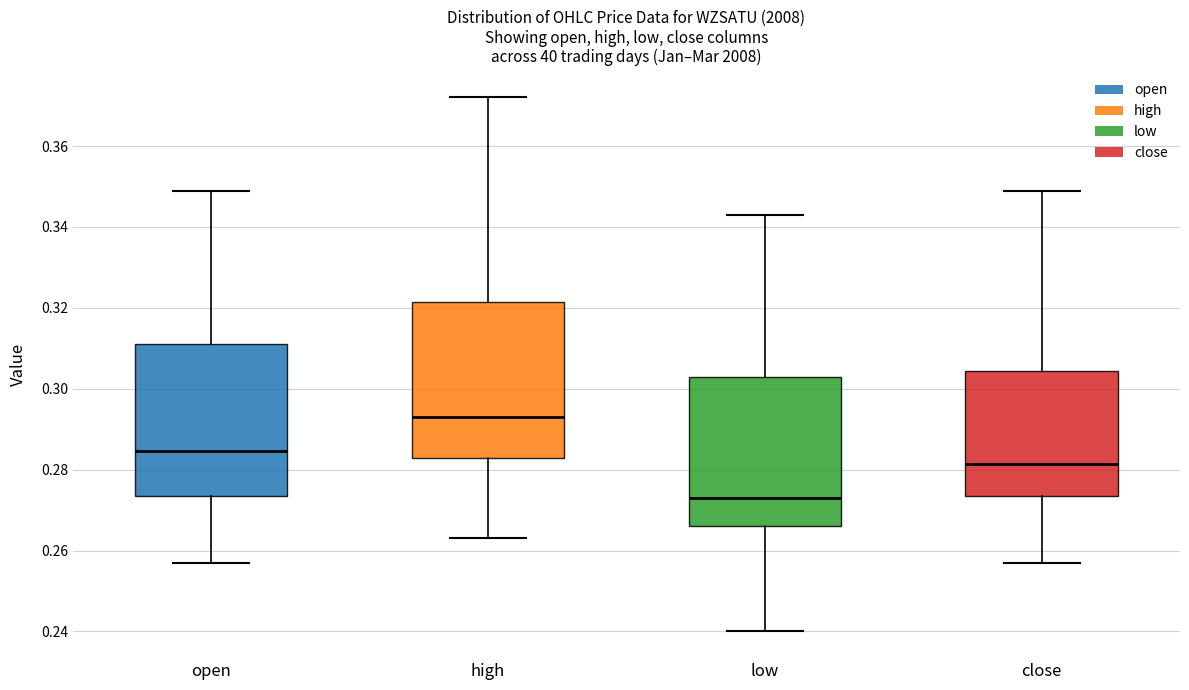

Where is the lower edge of the box for close on the y-axis? The values are not printed on the chart, so give them approximately, as read against the axis.

0.274